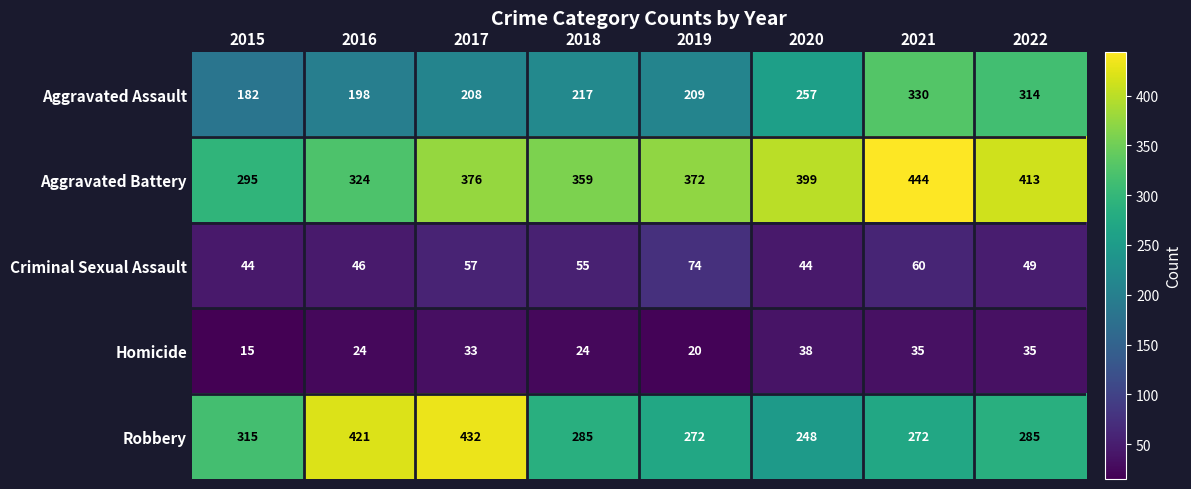

What is the sum of all Aggravated Battery values?

2982